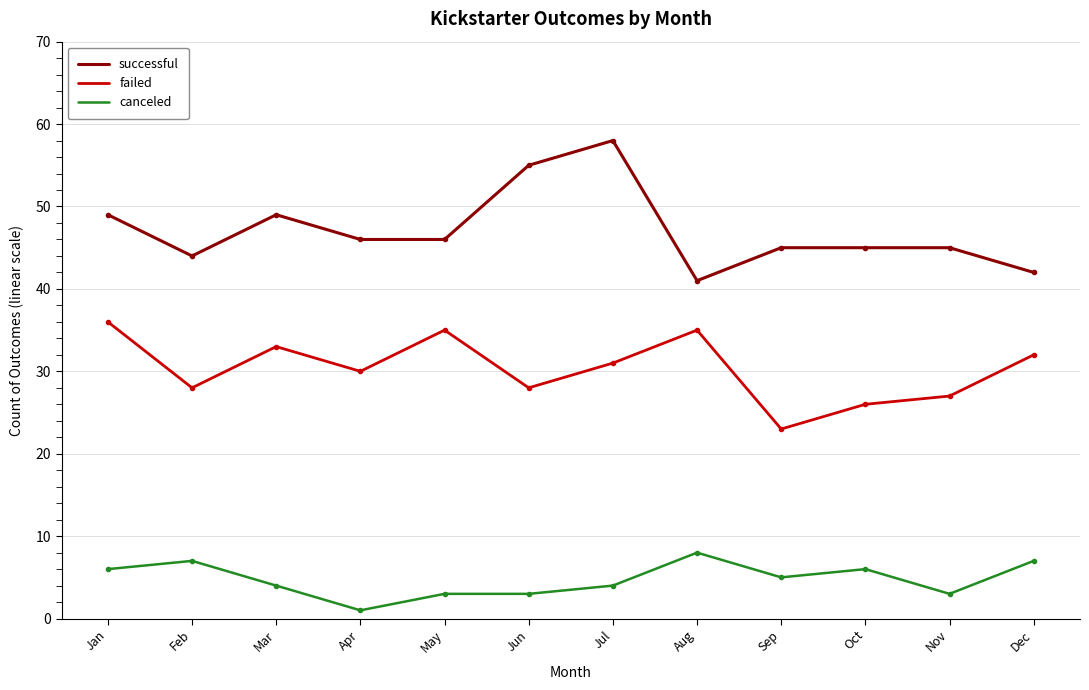

What is the maximum value shown in the chart?

58